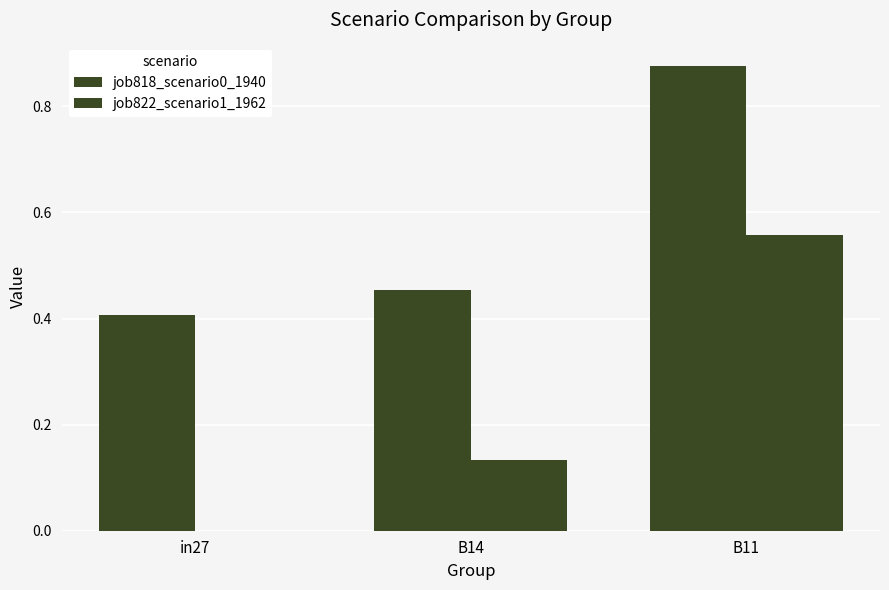

At which category does the chart reach its minimum across all series?

in27